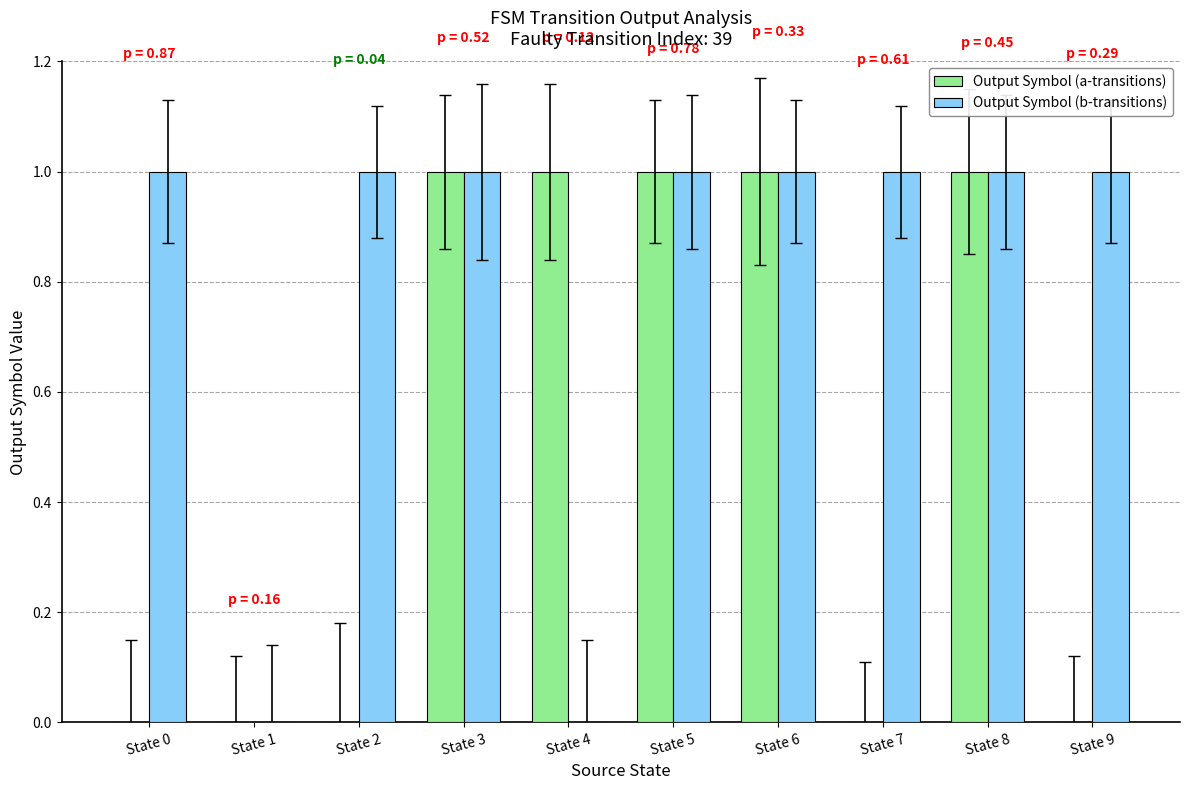

Are the bars horizontal?

No